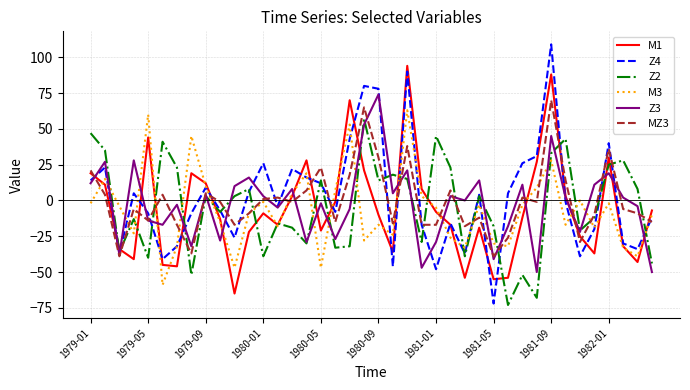

What is the minimum value for M3?

-59